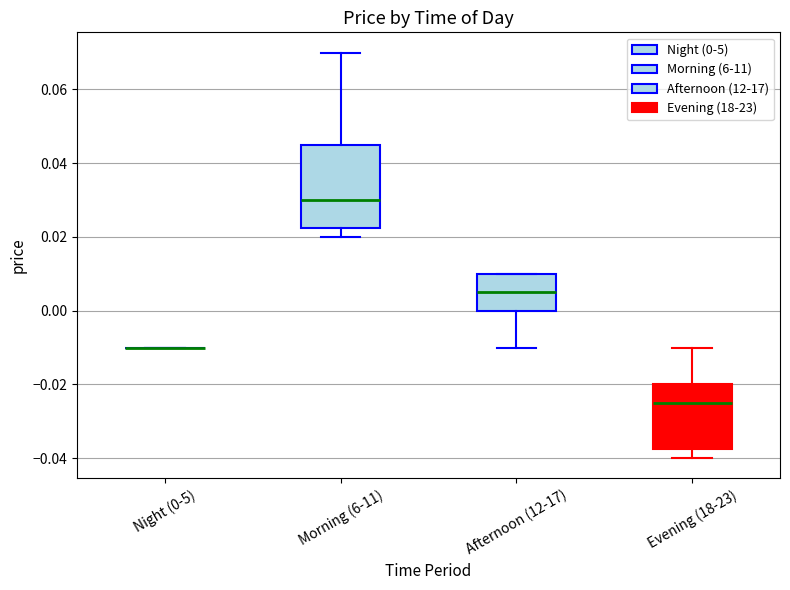

Reading left to right, read every box against the y-axis: the position of its median line, the range the box covers, and the ends of its whiskers. The values are not printed on the chart, so give them approximately, as read against the axis.

Night (0-5): box collapsed to a line at -0.010, whiskers -0.010 to -0.010
Morning (6-11): median 0.030, box 0.022 to 0.046, whiskers 0.020 to 0.070
Afternoon (12-17): median 0.006, box 0.000 to 0.010, whiskers -0.010 to 0.010
Evening (18-23): median -0.024, box -0.038 to -0.020, whiskers -0.040 to -0.010